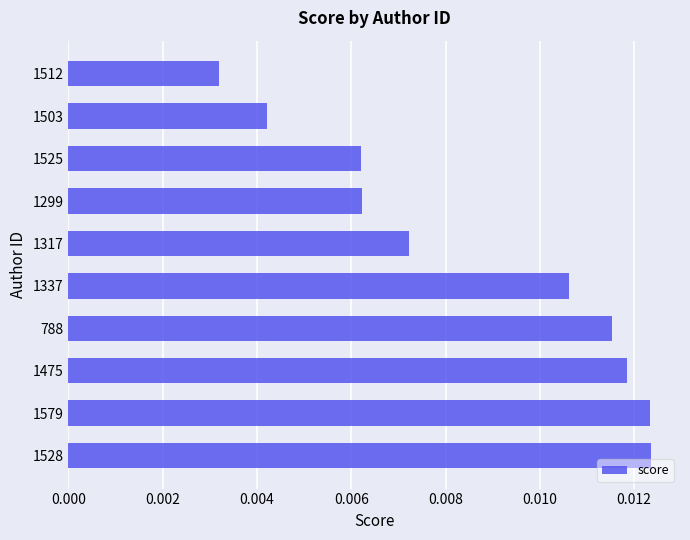

How many values are between 0 and 1?

10